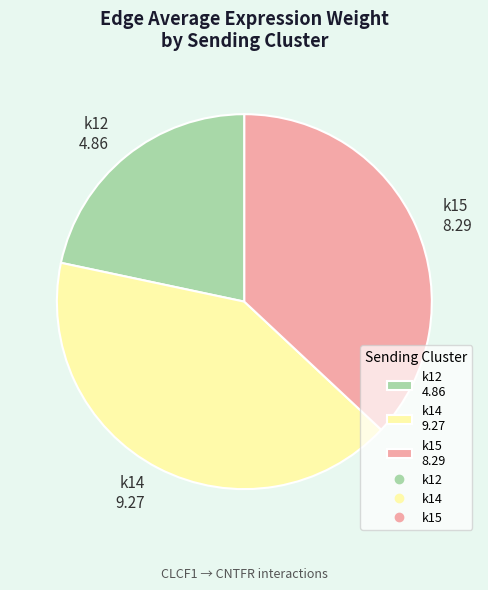

What is the ratio of the value at k14 9.27 to the value at k15 8.29?

1.1